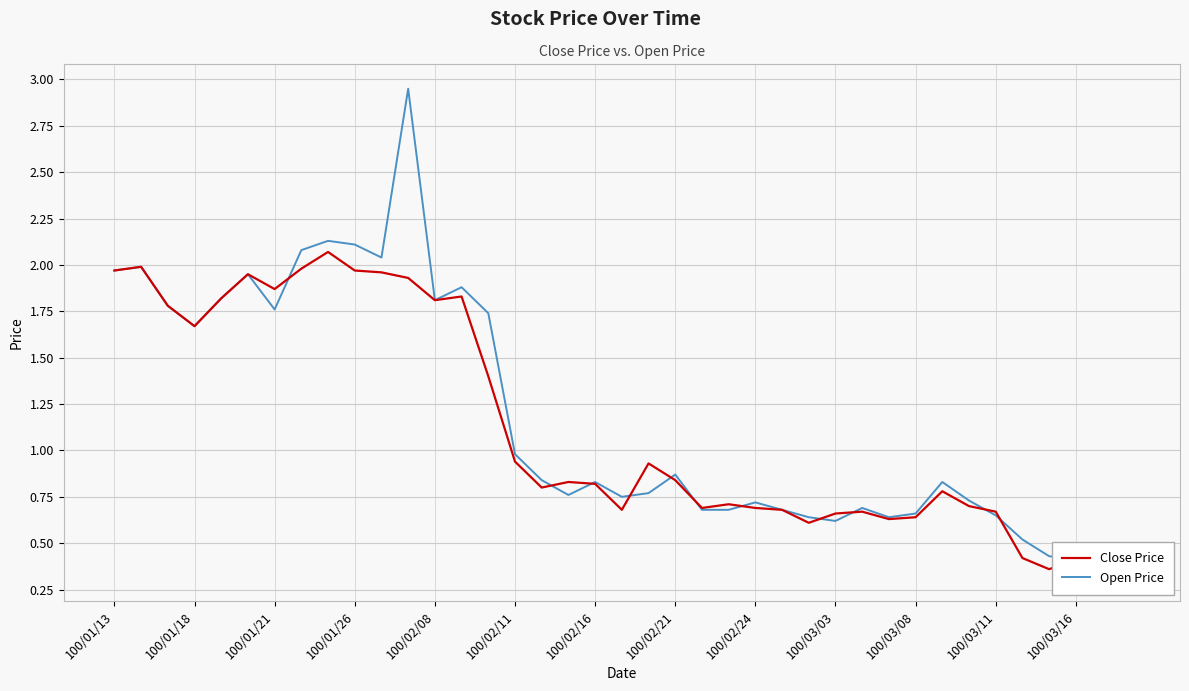

What is the sum of the Open Price values at 32 and 16?

1.6